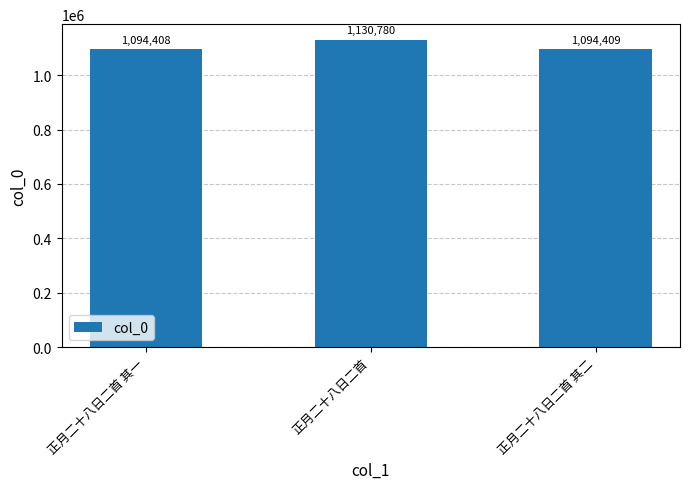

What is the sum of the values at 正月二十八日二首 其二 and 正月二十八日二首?

2225189